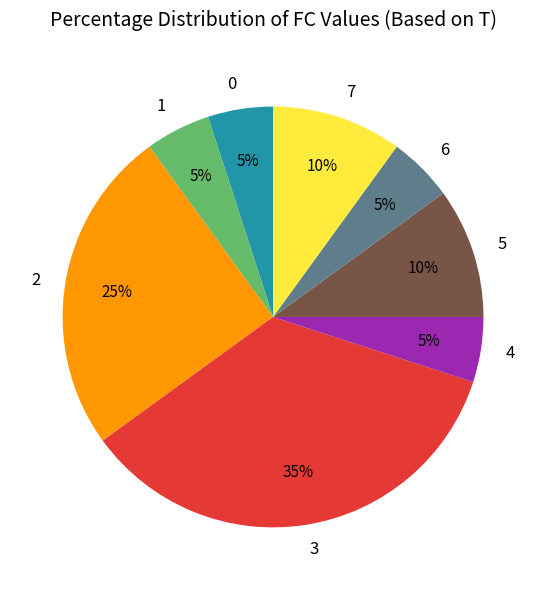

Is there any slice that represents more than half of the pie?

No